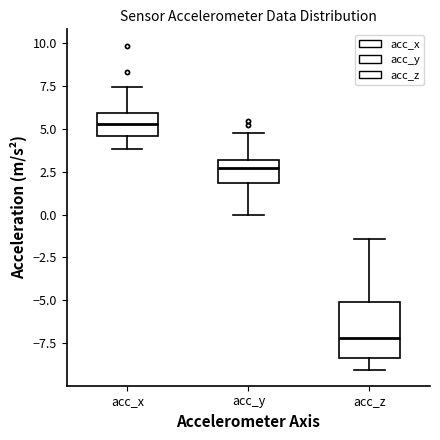

Comparing the boxes themselves (not the whiskers), which one is the tallest?

acc_z